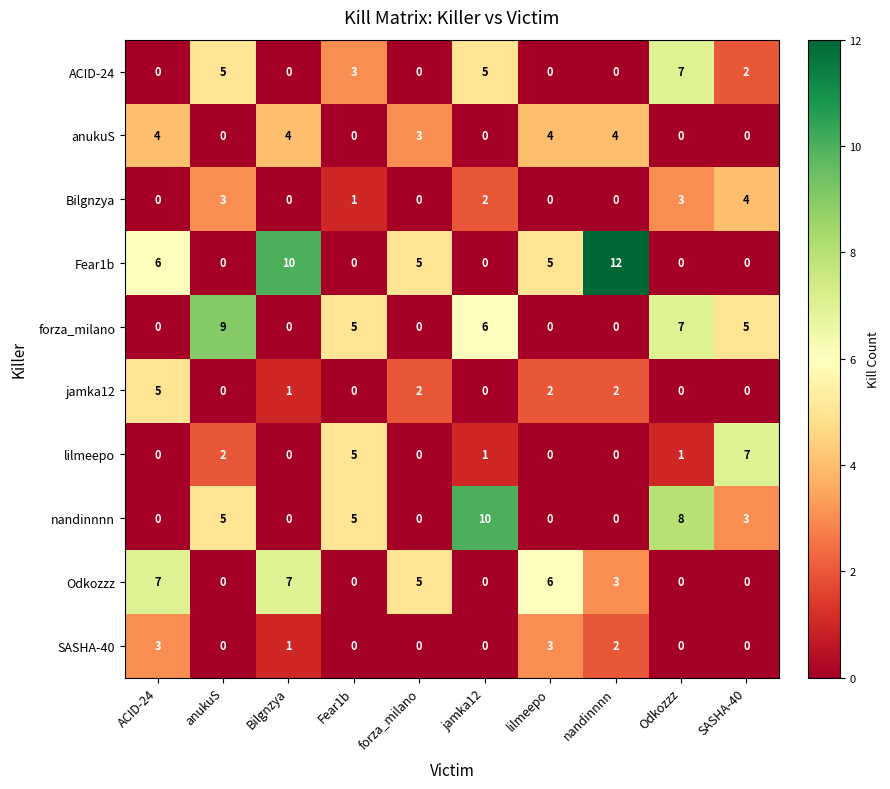

At which label is Bilgnzya closest to 2?

jamka12